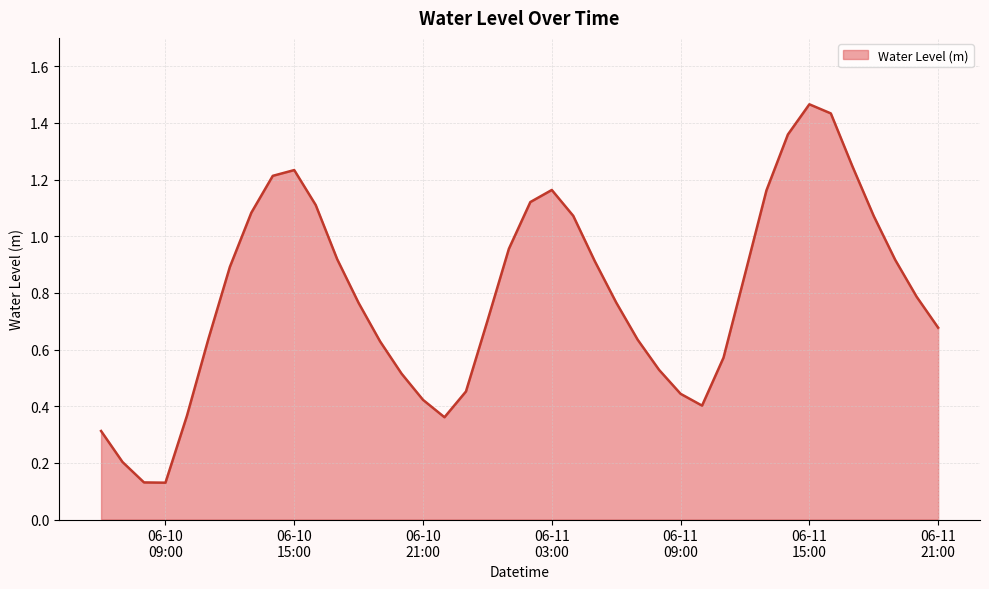

Which label corresponds to the smallest value in the chart?

06-10 09:00